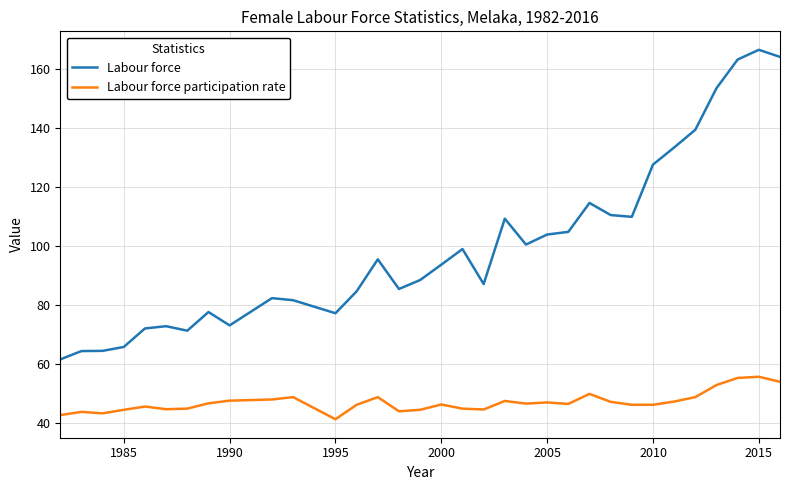

At how many categories does at least one series exceed 58?

33